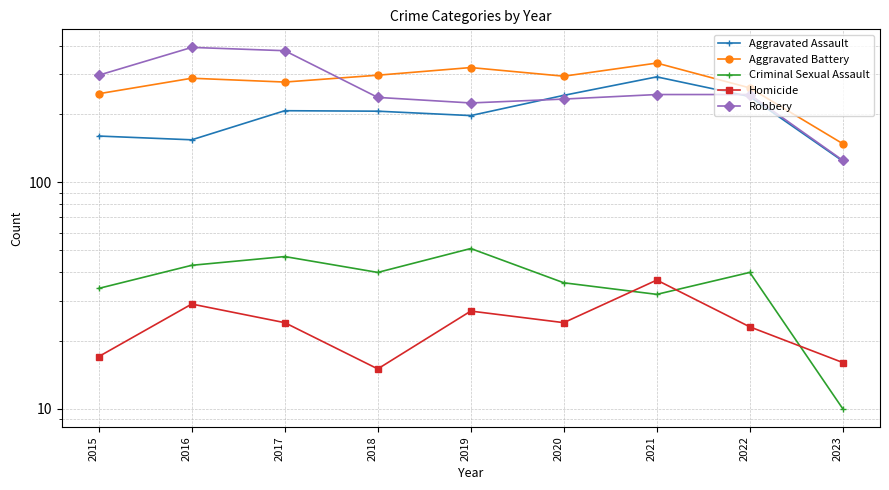

List the series in order of their peak value, lowest first.

Homicide, Criminal Sexual Assault, Aggravated Assault, Aggravated Battery, Robbery